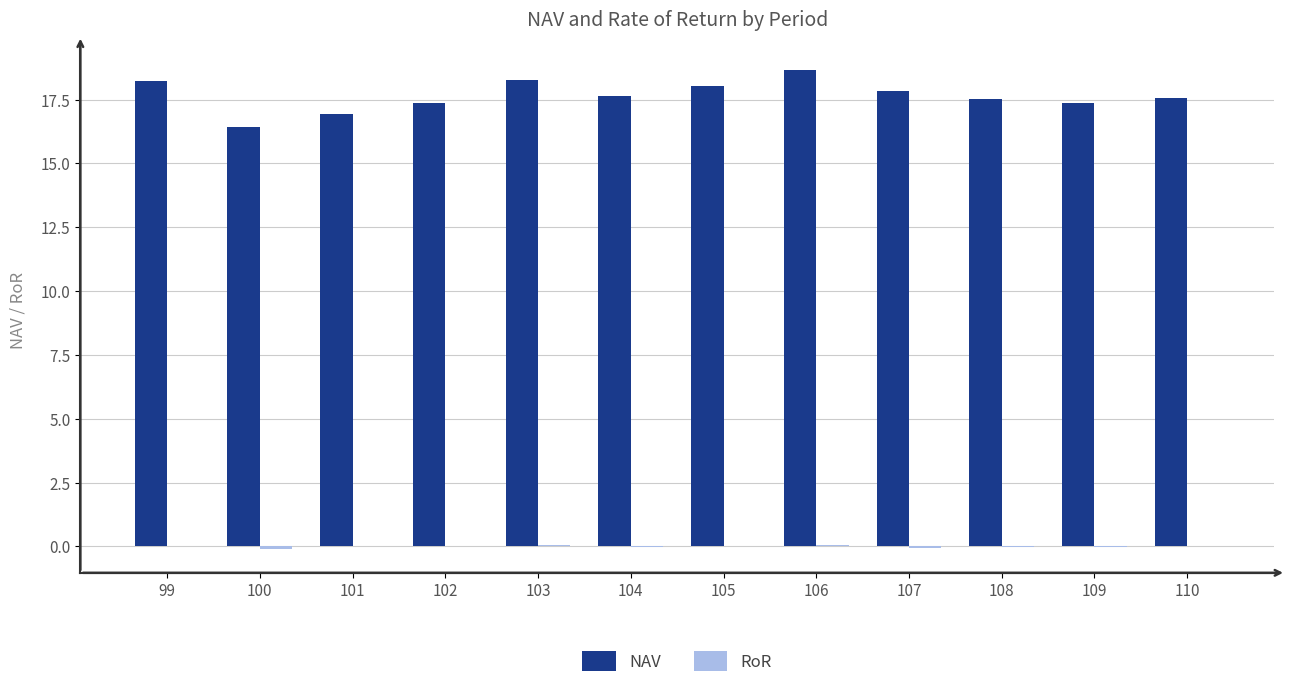

The value of NAV at 105 is 28.9. True or false?

False